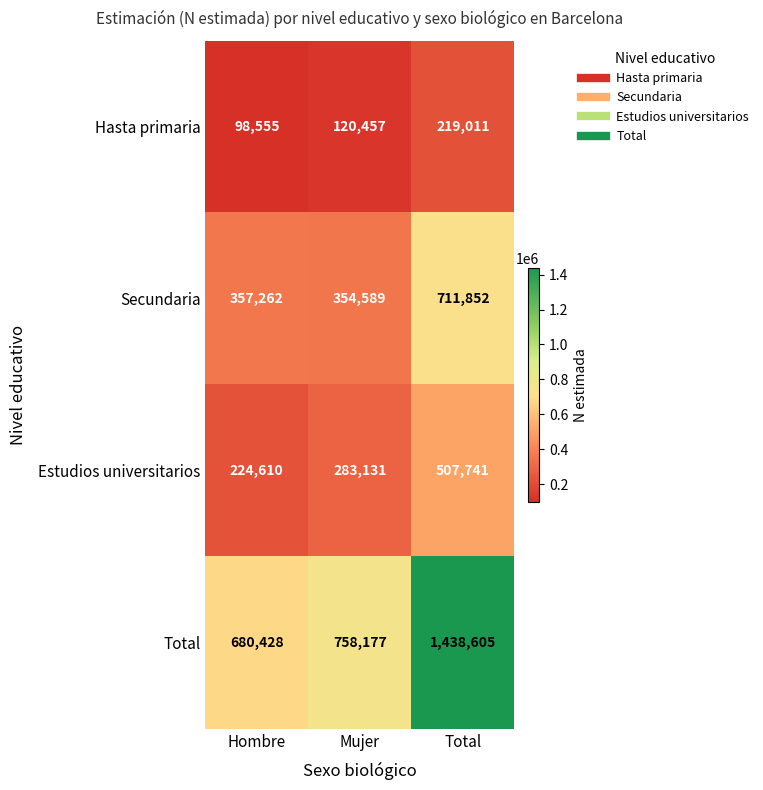

Which series has the largest range (max minus min)?

Total